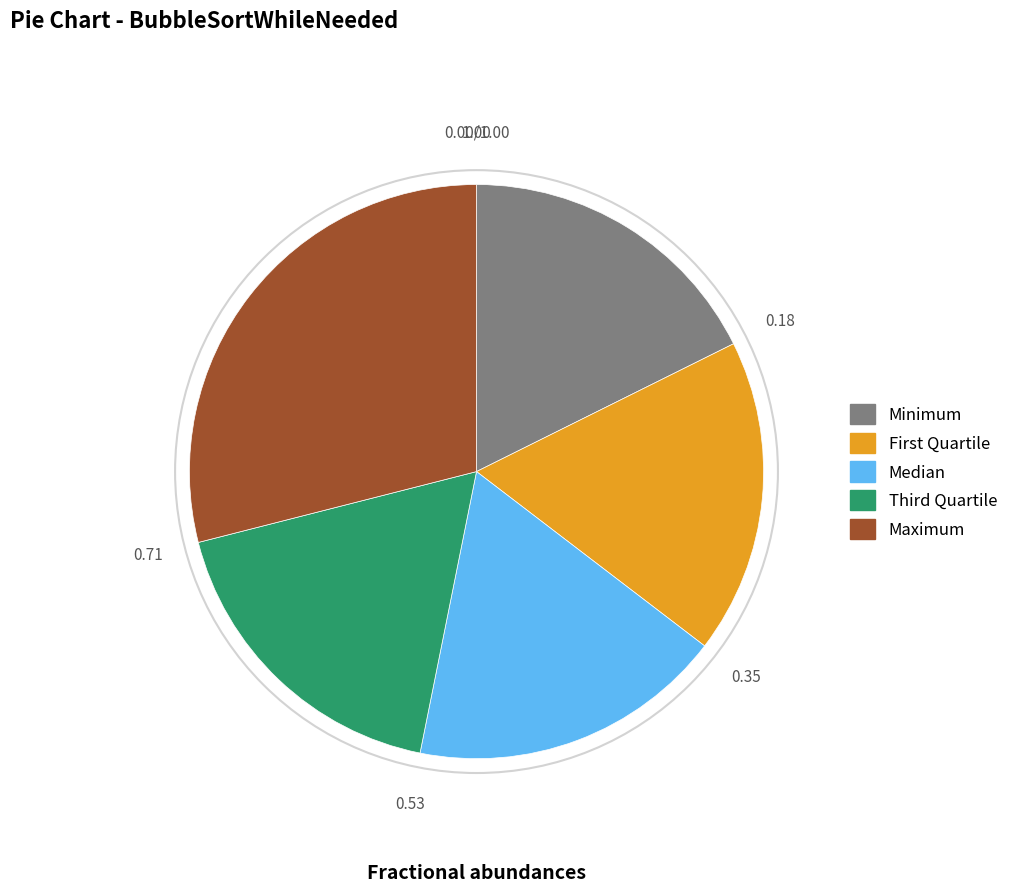

Does any single category account for the majority?

No